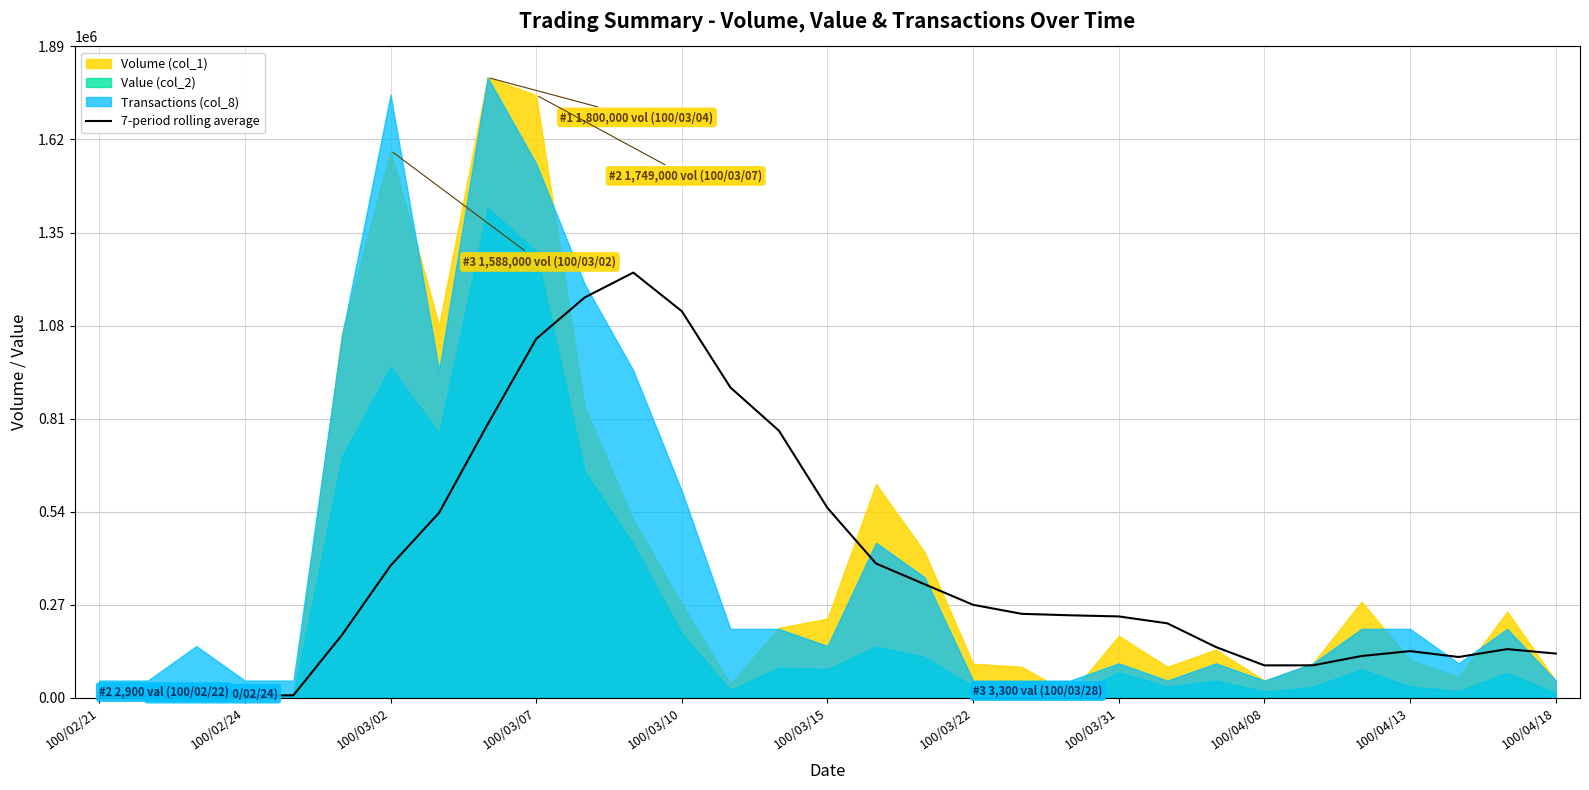

What is the sum of all values?

11618245.2